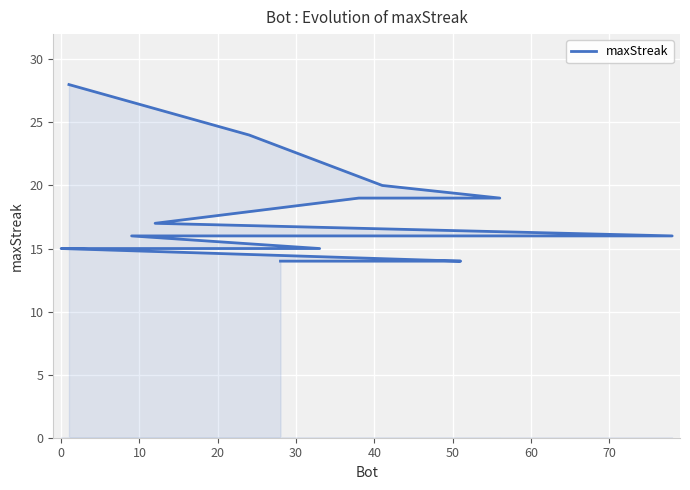

How many lines are shown in the chart?

1